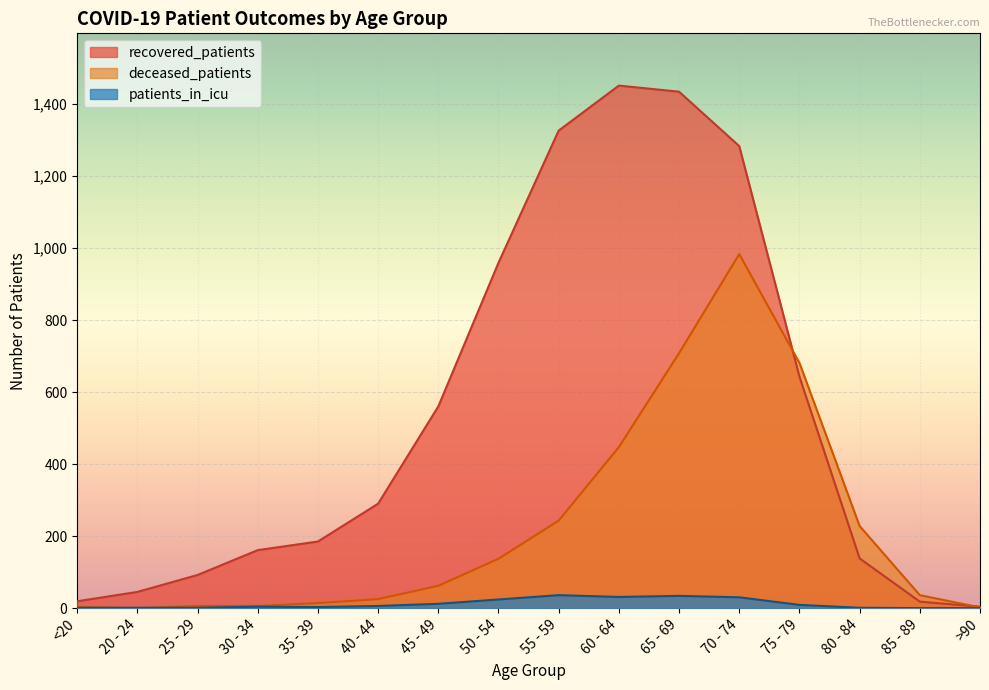

The value of recovered_patients at 20 - 24 is 13. True or false?

False